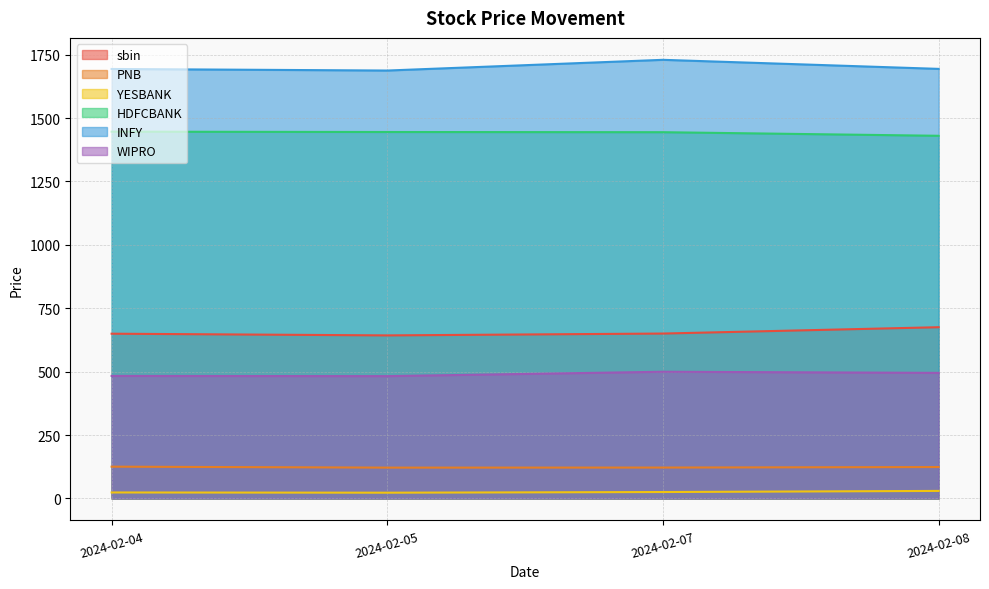

Between 2024-02-08 and 2024-02-04, which is larger?

2024-02-08